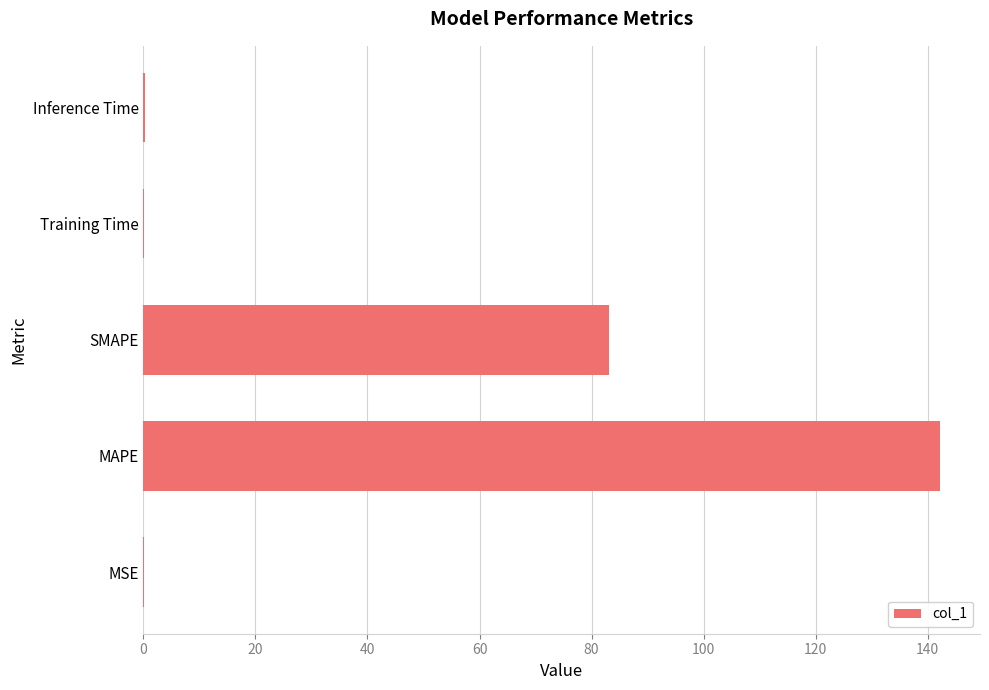

At which category does the chart reach its peak across all series?

MAPE